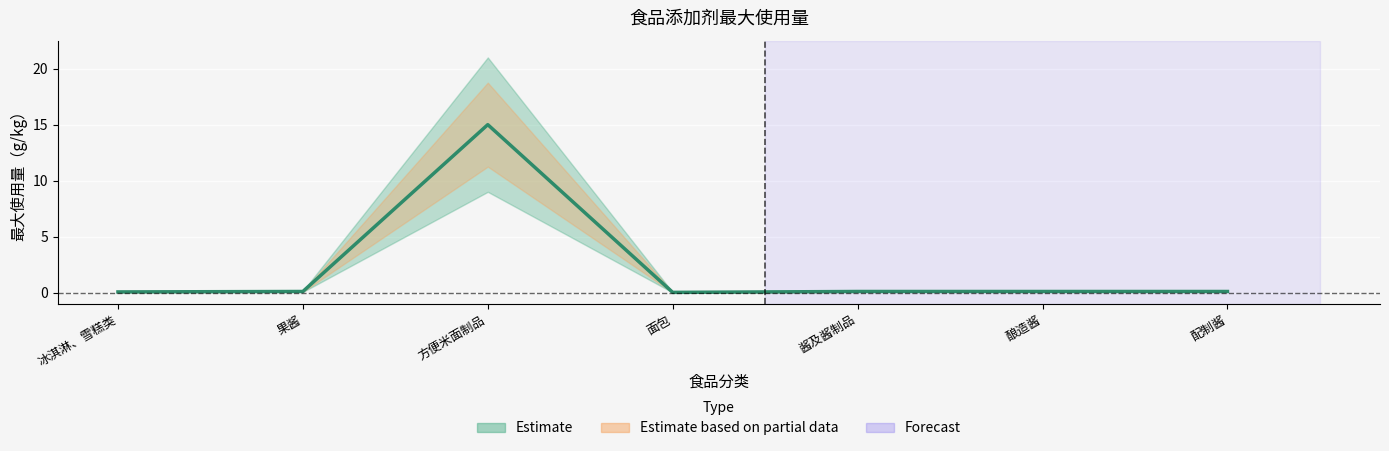

Reading left to right, what are all the values shown in this chart?

0.1	0.1	15.0	0.0	0.1	0.1	0.1